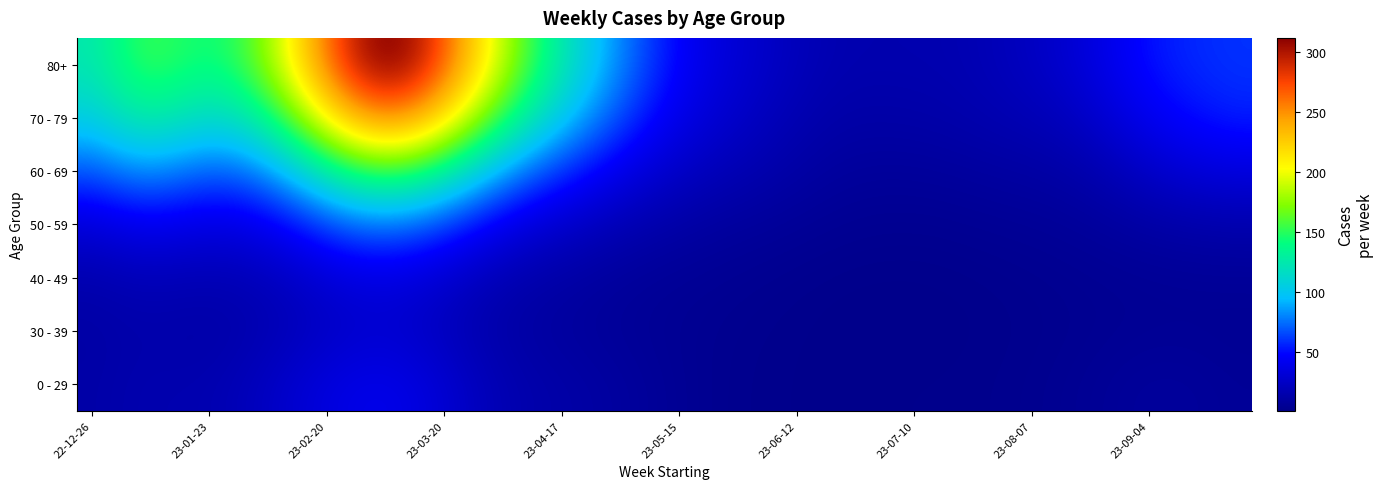

Reading left to right, what are all the values shown in this chart?

0 - 29: 12.9	14.5	15.7	15.9	16.6	19.5	24.2	29.7	34.9	38.7	39.4	36.2	30.1	23.3	17.8	14.6	12.8	11.1	9.2	7.2	5.2	3.6	2.6	2.0	1.6	1.5	1.5	1.6	1.8	1.9	2.1	2.5	3.2	4.2	5.5	6.9	7.8	7.9	7.0	6.1
30 - 39: 12.0	13.3	13.9	13.3	13.1	14.6	17.5	21.0	24.6	27.5	28.2	26.0	21.7	17.1	13.3	10.8	9.2	7.8	6.5	5.5	4.5	3.6	2.9	2.3	1.8	1.4	1.2	1.1	1.2	1.3	1.6	2.0	2.5	3.1	3.8	4.5	5.0	5.1	4.9	4.6
40 - 49: 15.5	17.4	18.6	18.0	17.3	18.2	20.8	25.0	29.8	33.4	34.1	31.7	27.2	22.0	17.3	14.0	11.7	9.7	7.9	6.6	5.6	4.8	4.0	3.3	2.6	2.0	1.6	1.5	1.5	1.7	2.0	2.5	3.0	3.6	4.2	4.7	5.1	5.4	5.7	5.9
50 - 59: 32.7	37.2	39.9	38.4	36.3	37.1	42.3	51.3	62.1	70.7	73.6	70.0	61.4	50.4	40.0	32.3	26.8	22.2	18.1	14.8	12.1	10.1	8.5	7.3	6.1	5.0	4.2	3.8	3.7	4.0	4.5	5.1	5.7	6.6	7.9	9.7	11.6	13.1	14.2	14.8
60 - 69: 68.9	77.1	81.1	76.5	71.3	73.2	84.4	103.6	126.1	144.4	151.7	145.9	129.9	109.0	88.7	72.3	59.6	48.9	39.4	31.5	25.4	20.9	17.5	14.6	11.8	9.5	8.1	7.6	7.7	8.3	9.2	10.2	11.0	12.6	15.6	20.2	25.4	29.8	32.9	34.6
70 - 79: 106.8	119.9	127.1	121.8	115.7	120.8	140.1	171.1	207.1	237.0	249.9	241.6	216.3	183.2	151.1	124.2	102.2	83.2	66.1	51.3	40.0	32.1	26.4	21.5	17.1	14.1	12.7	12.6	13.1	13.9	15.3	16.9	18.7	21.7	27.1	34.6	42.2	48.2	52.7	55.3
80+: 125.5	142.0	152.6	148.6	144.0	153.0	178.5	216.3	259.3	295.8	312.2	301.1	268.3	226.9	187.5	153.8	125.8	102.2	81.1	62.5	47.6	37.4	30.8	25.6	21.0	17.5	15.9	15.7	15.9	16.3	17.7	20.4	23.9	28.5	35.1	43.5	51.1	55.9	58.4	59.8